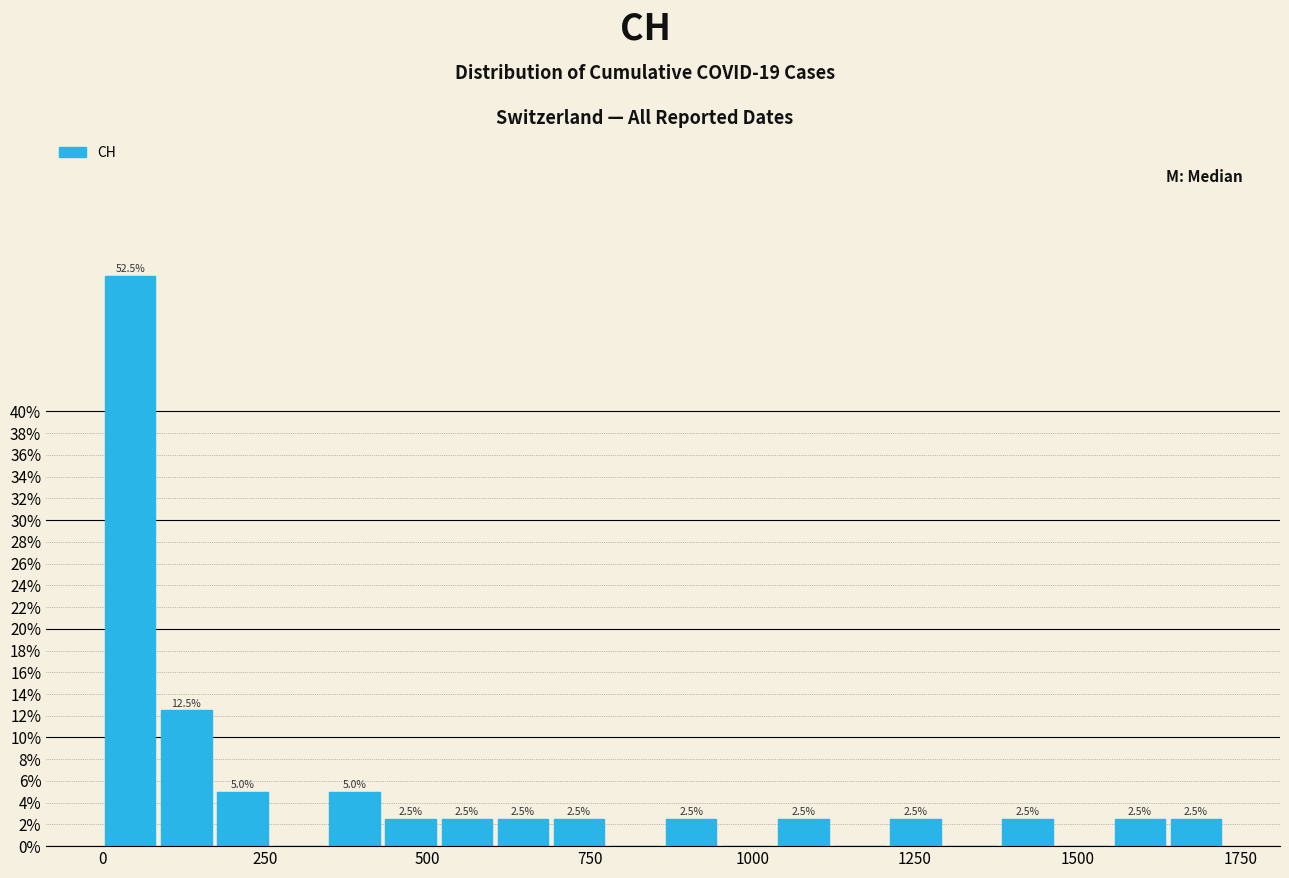

Read against the x-axis, roughly where is the centre of the tallest bar?

50